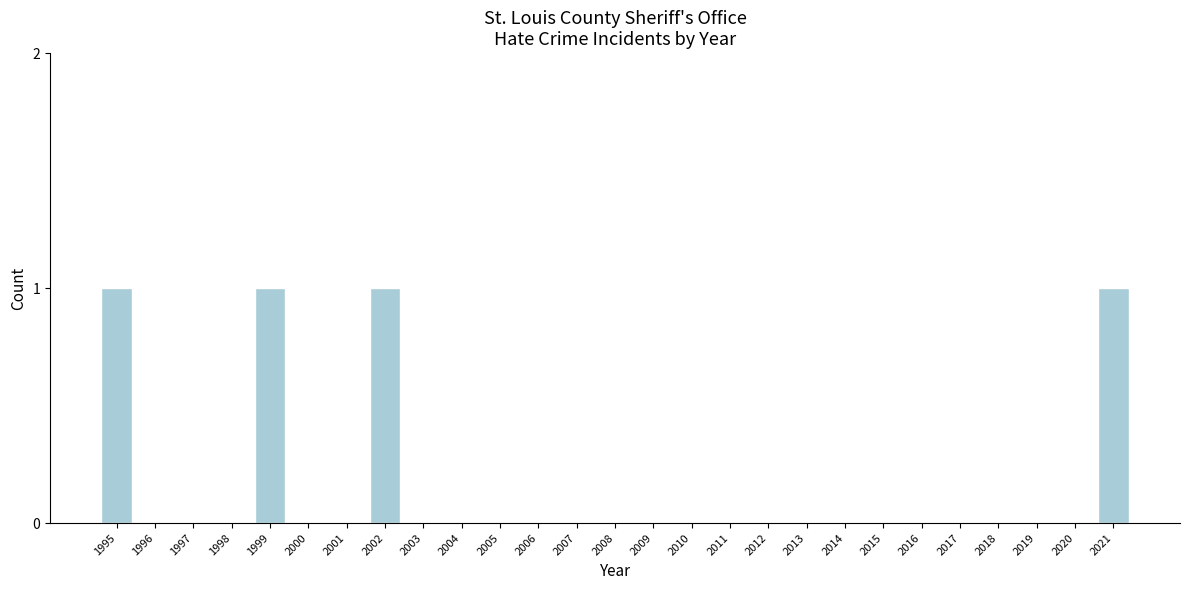

Reading left to right, transcribe all the data shown in this chart.

1995=1	1996=0	1997=0	1998=0	1999=1	2000=0	2001=0	2002=1	2003=0	2004=0	2005=0	2006=0	2007=0	2008=0	2009=0	2010=0	2011=0	2012=0	2013=0	2014=0	2015=0	2016=0	2017=0	2018=0	2019=0	2020=0	2021=1